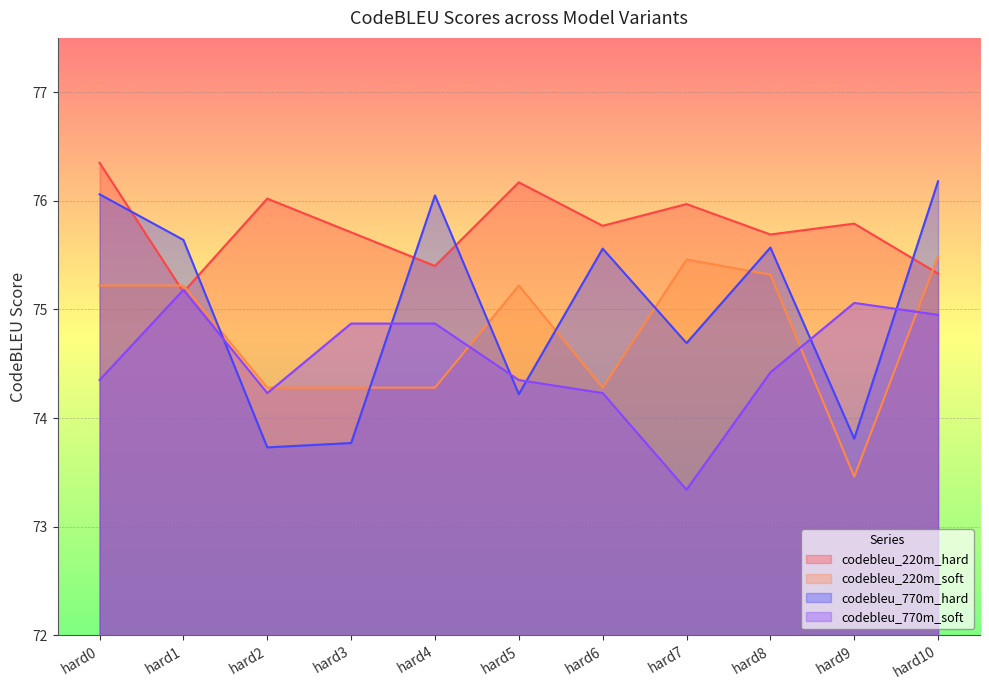

What is the value of the codebleu_770m_soft point at the 2nd from the left?

75.2